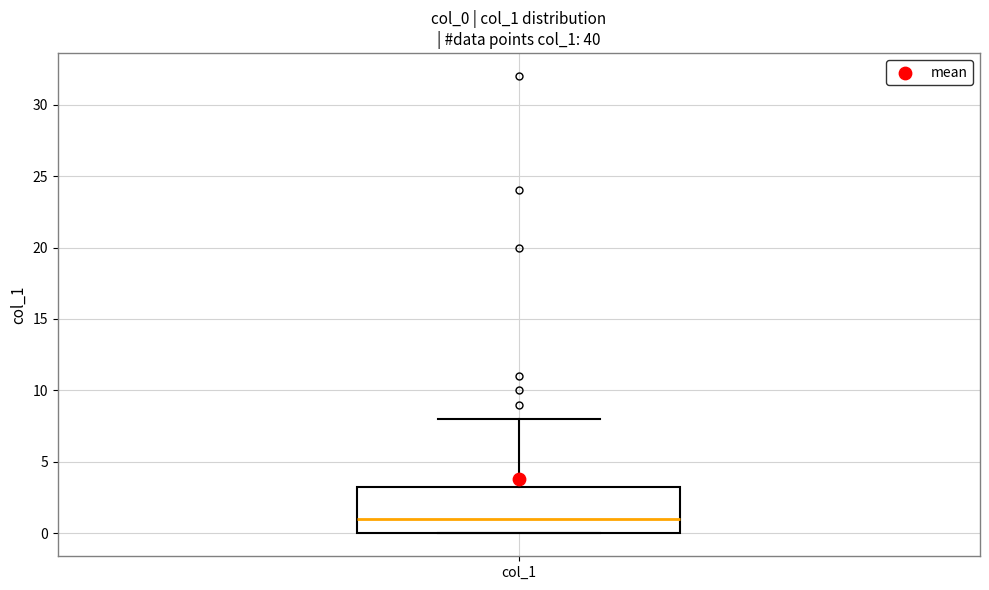

Read this box plot against the y-axis: the position of the median line, the range covered by the box, and the ends of both whiskers. The values are not printed on the chart, so give them approximately, as read against the axis.

median 1.0, box 0.0 to 3.5, whiskers 0.0 to 8.0